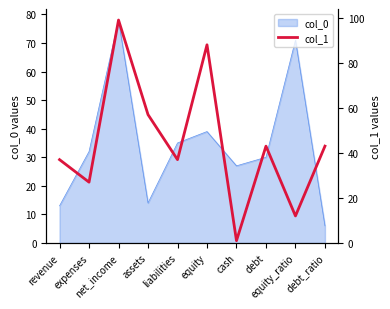

What is the maximum value for col_0?

78